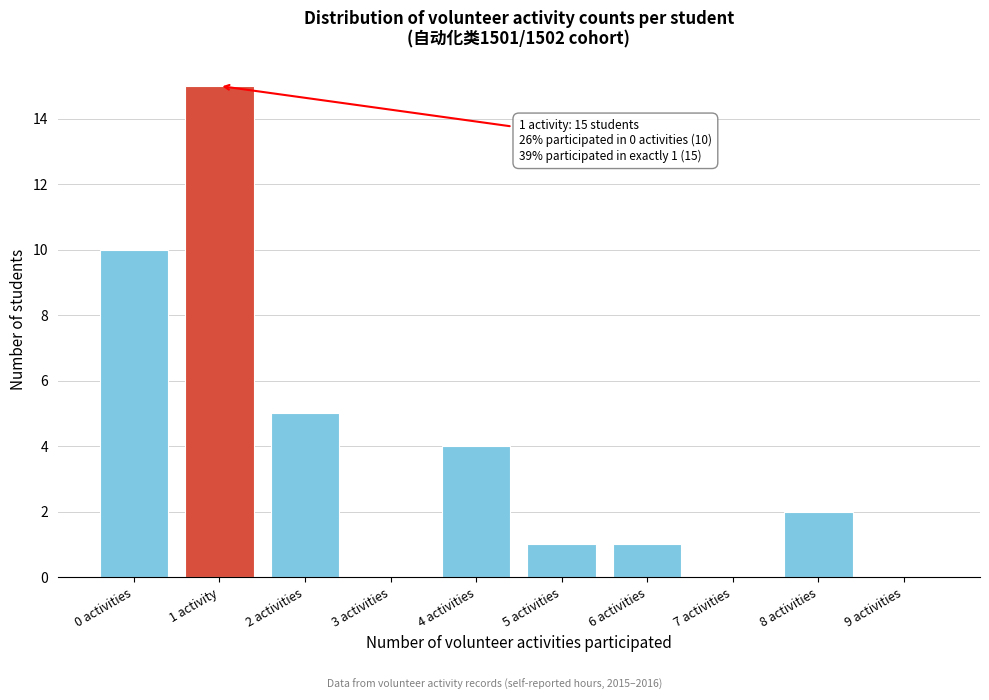

Reading left to right, transcribe all the data shown in this chart.

0 activities=10	1 activity=15	2 activities=5	3 activities=0	4 activities=4	5 activities=1	6 activities=1	7 activities=0	8 activities=2	9 activities=0